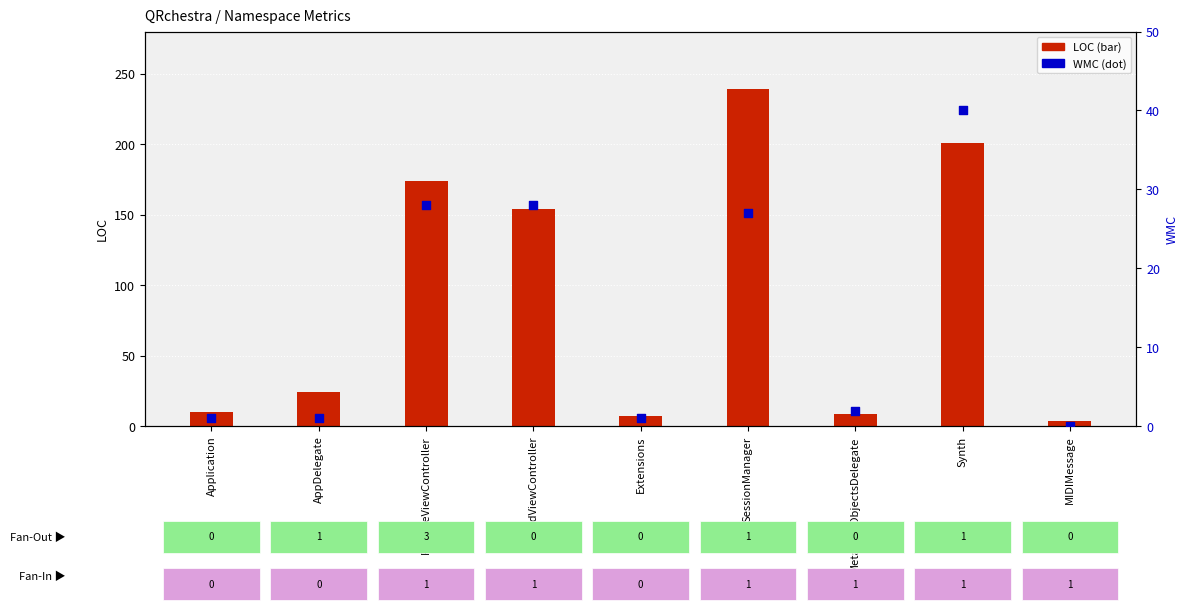

Which series has the largest total across all categories?

LOC